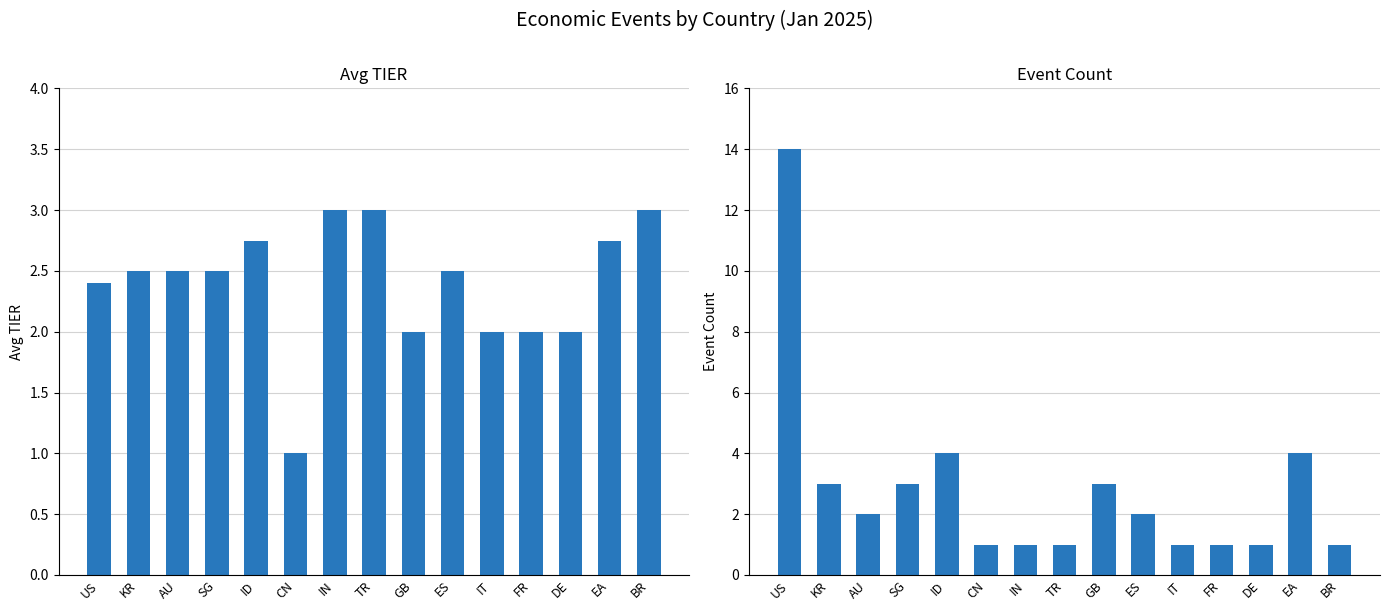

What is the label of the 6th bar from the left?

CN